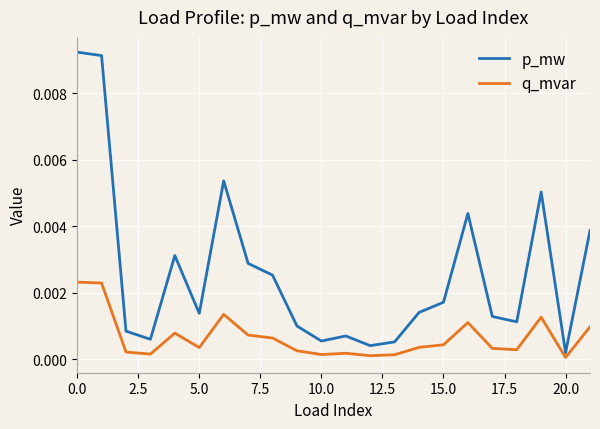

Does the chart have visible grid lines?

Yes